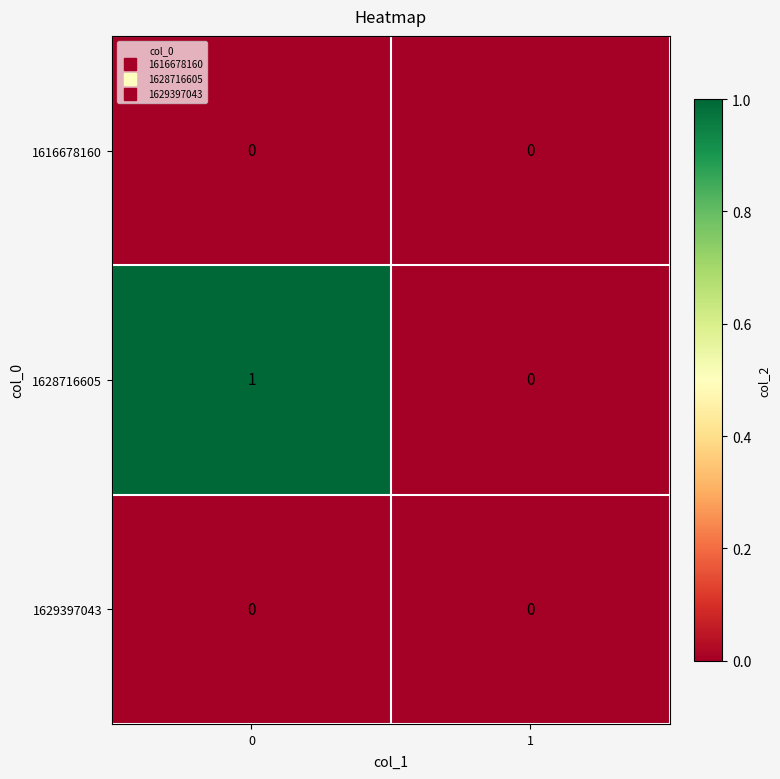

The 1628716605 series shows 0 at 0. True or false?

False